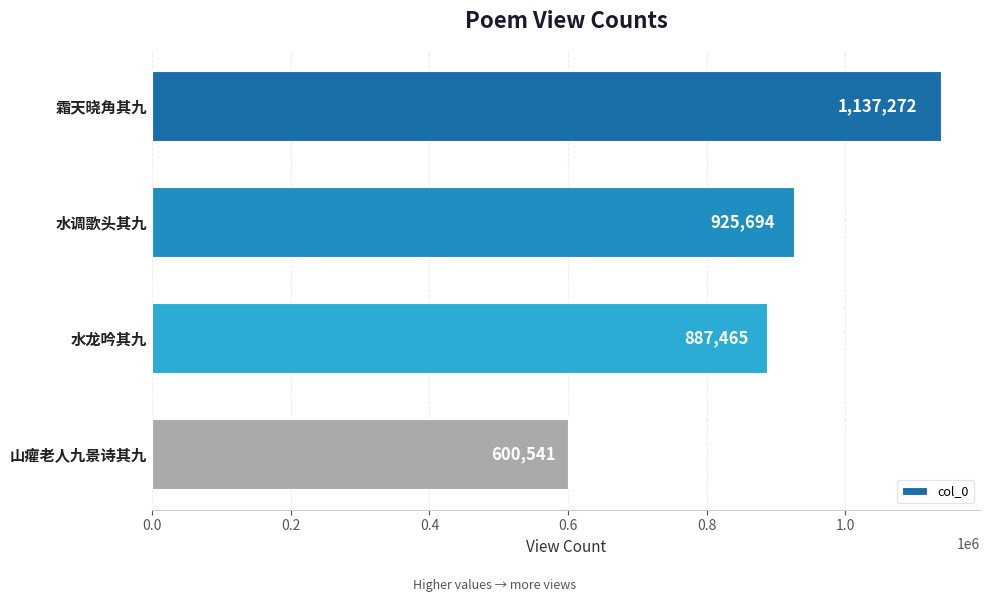

What is the average value?

887743